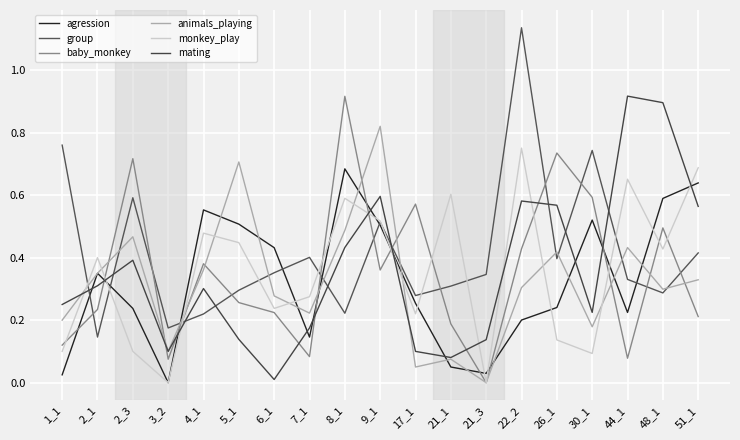

At which category is the sum across all series the highest?

22_2